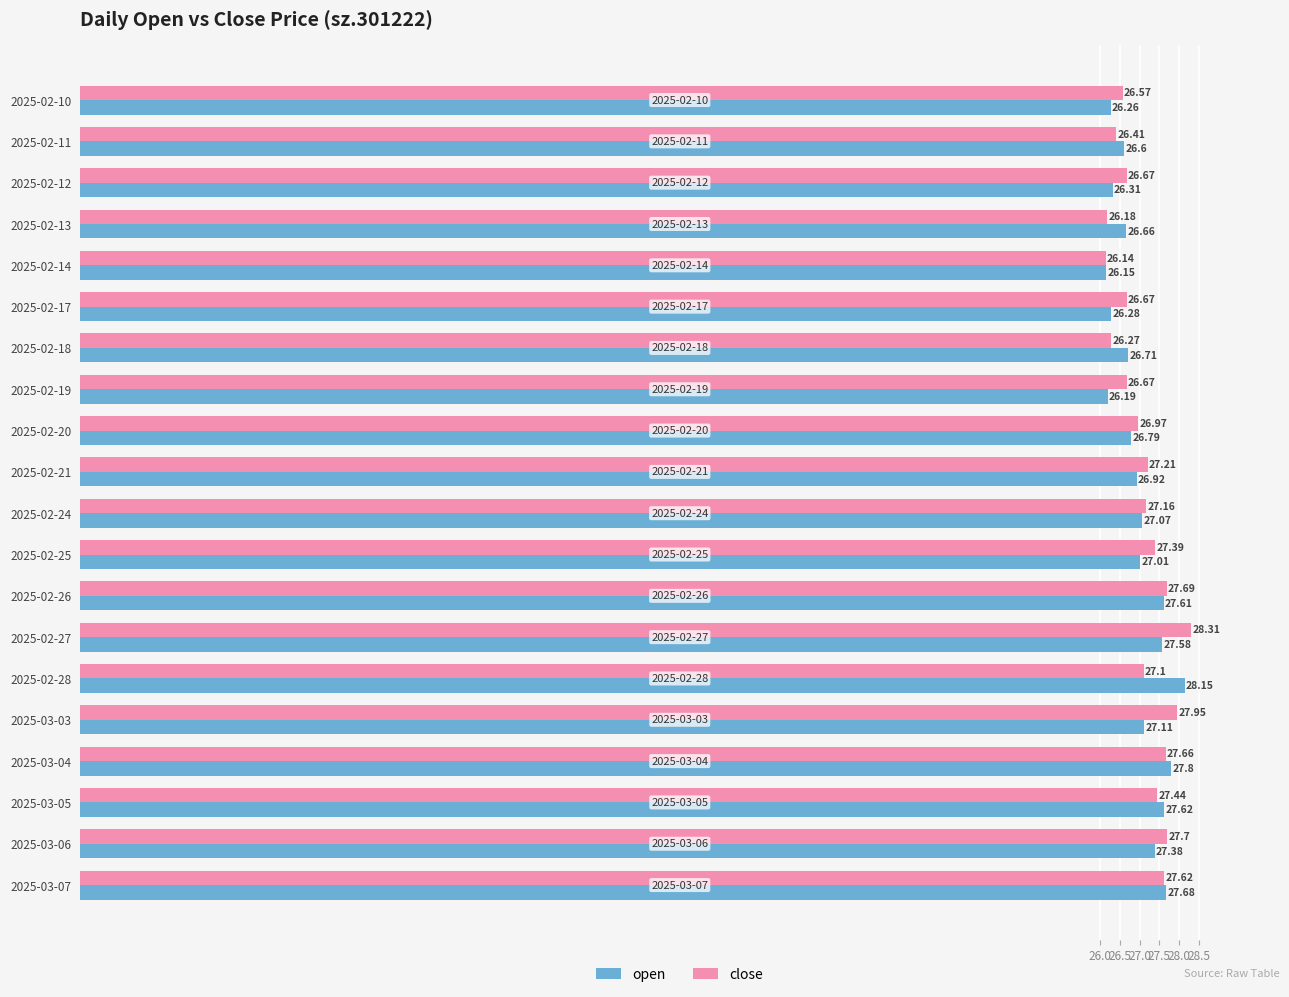

Which series has the widest spread of values?

close